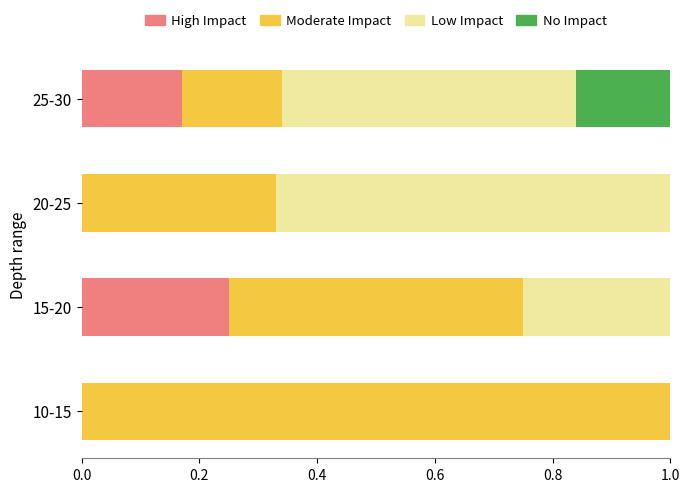

What is the total value across all series at 25-30?

1.0